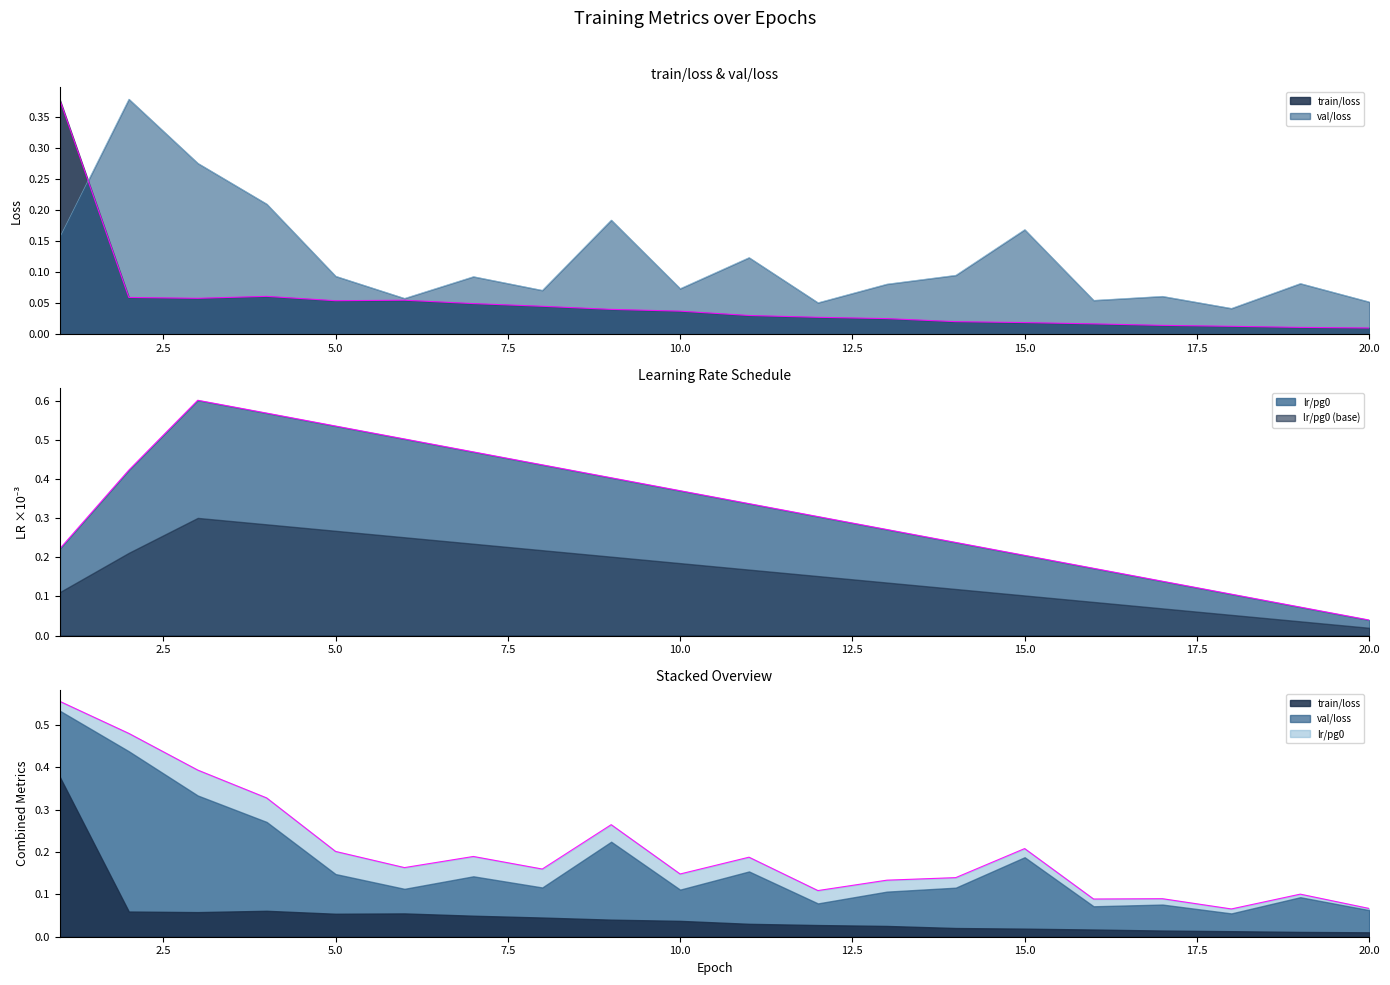

The value of val/loss at 15 is 0.2. True or false?

True